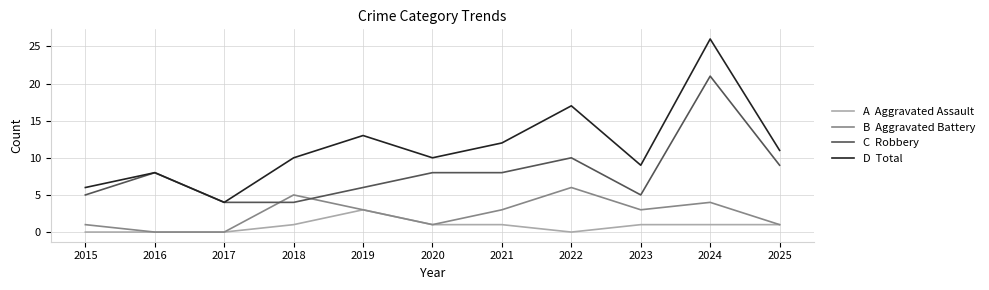

Does the chart have visible grid lines?

Yes